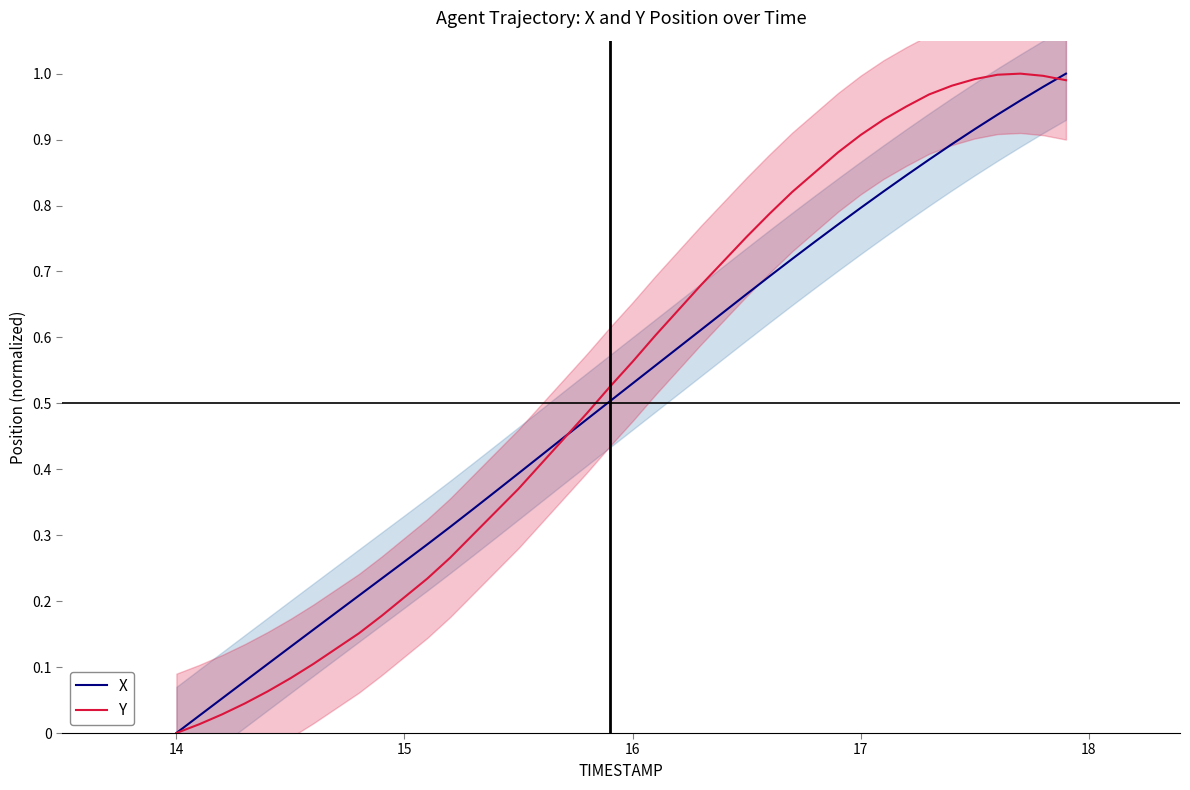

The X series shows 0.0 at 14. True or false?

True